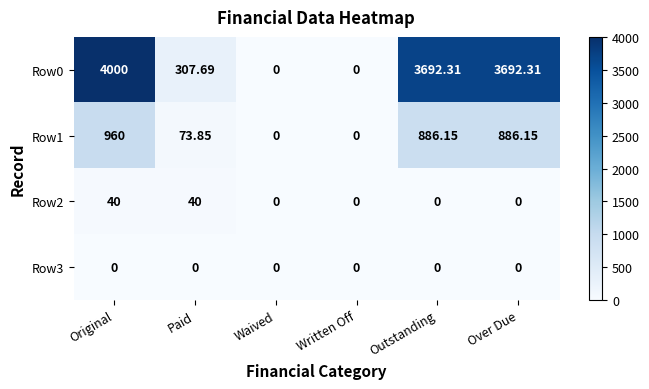

Which label corresponds to the largest value in the chart?

Original